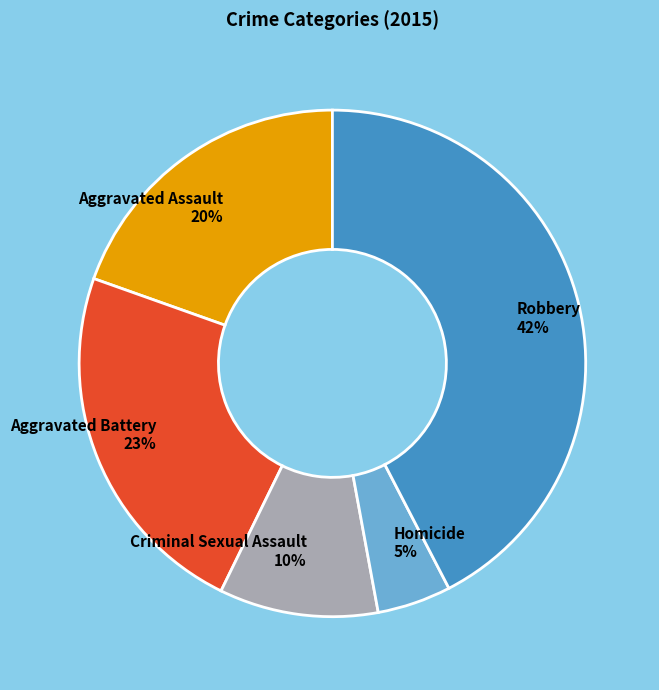

To the nearest percent, what is the average slice percentage?

20%